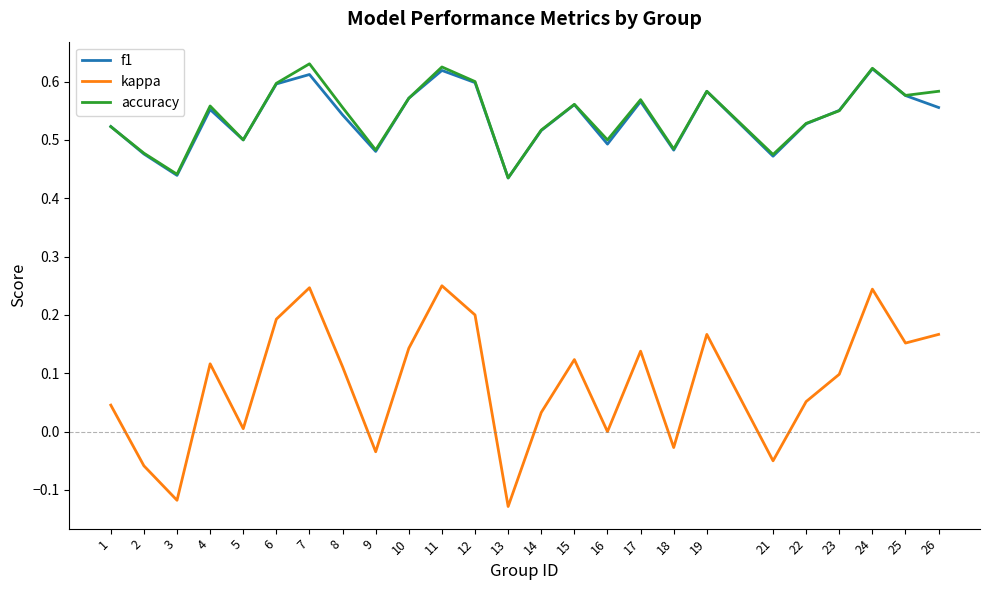

What is the total value across all series at 1?

1.1